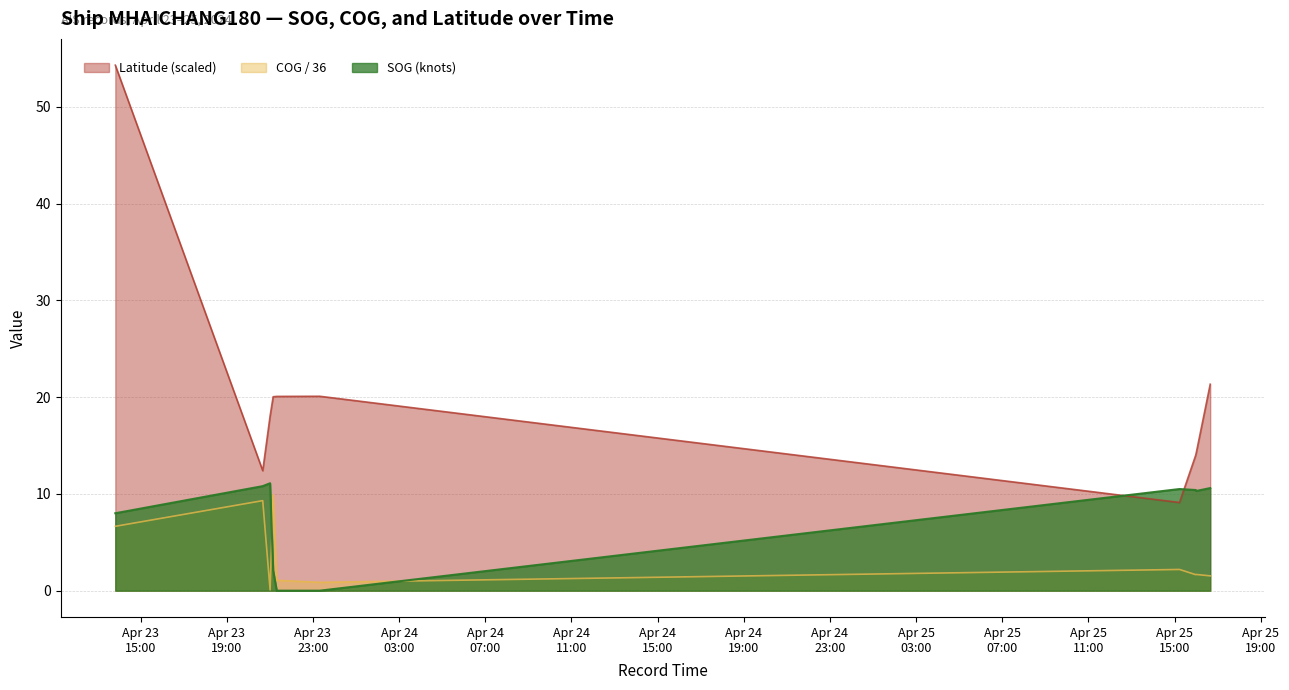

Count the number of categories in the chart.

22